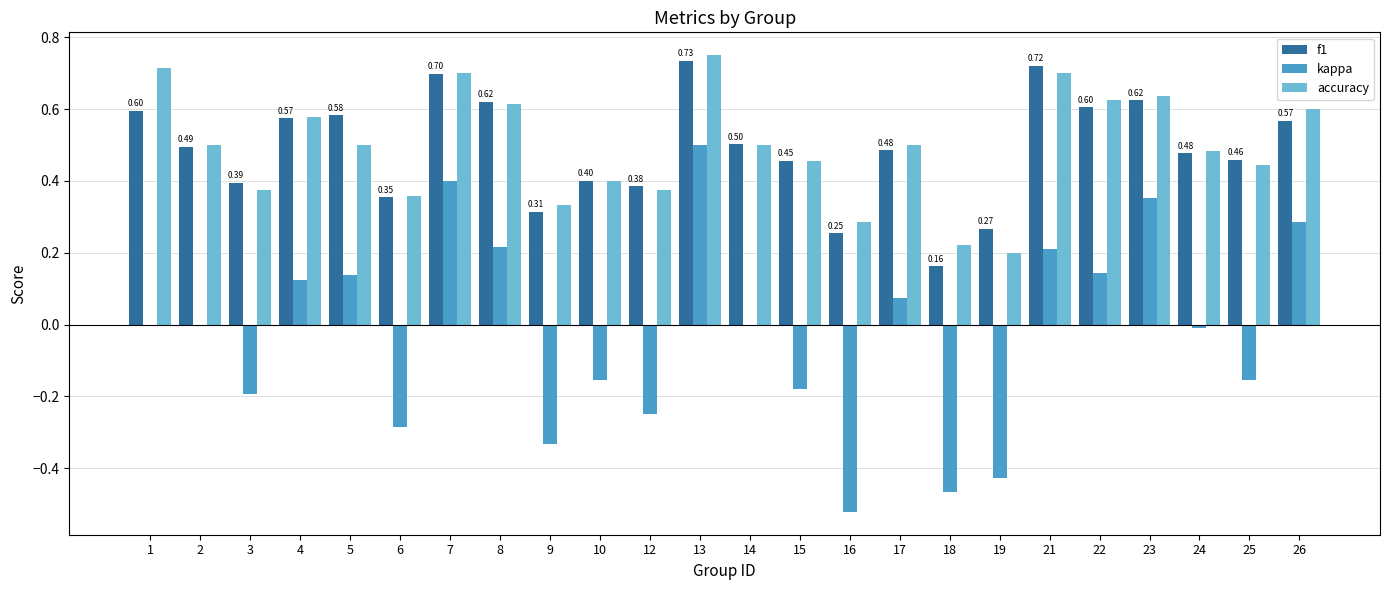

Which series has the widest spread of values?

kappa